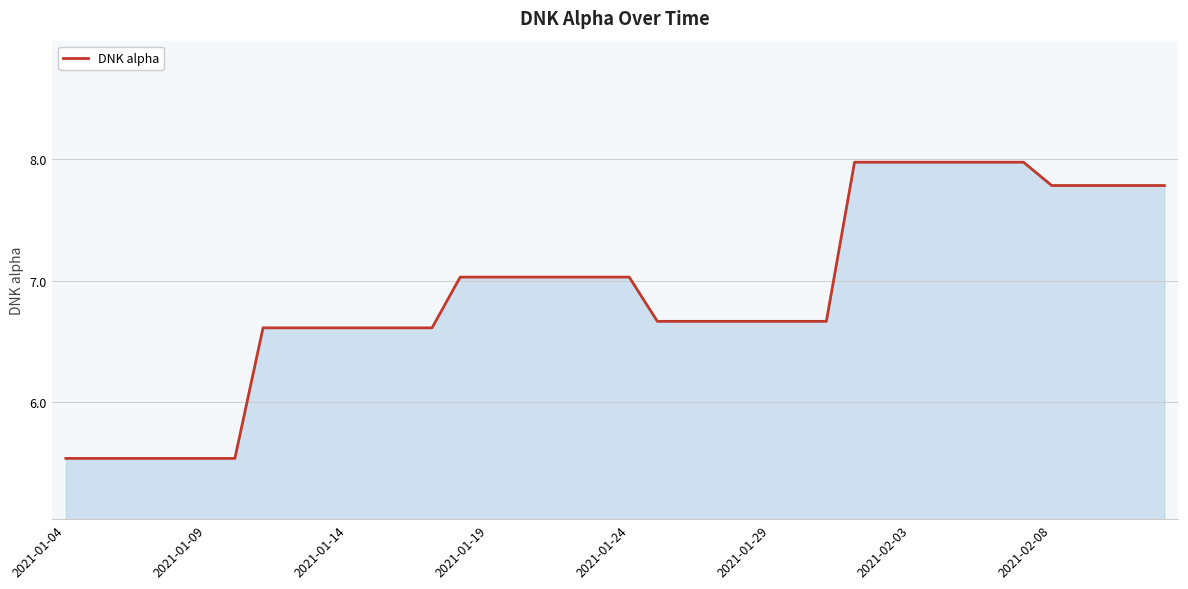

What is the difference between the maximum and minimum values?

2.4